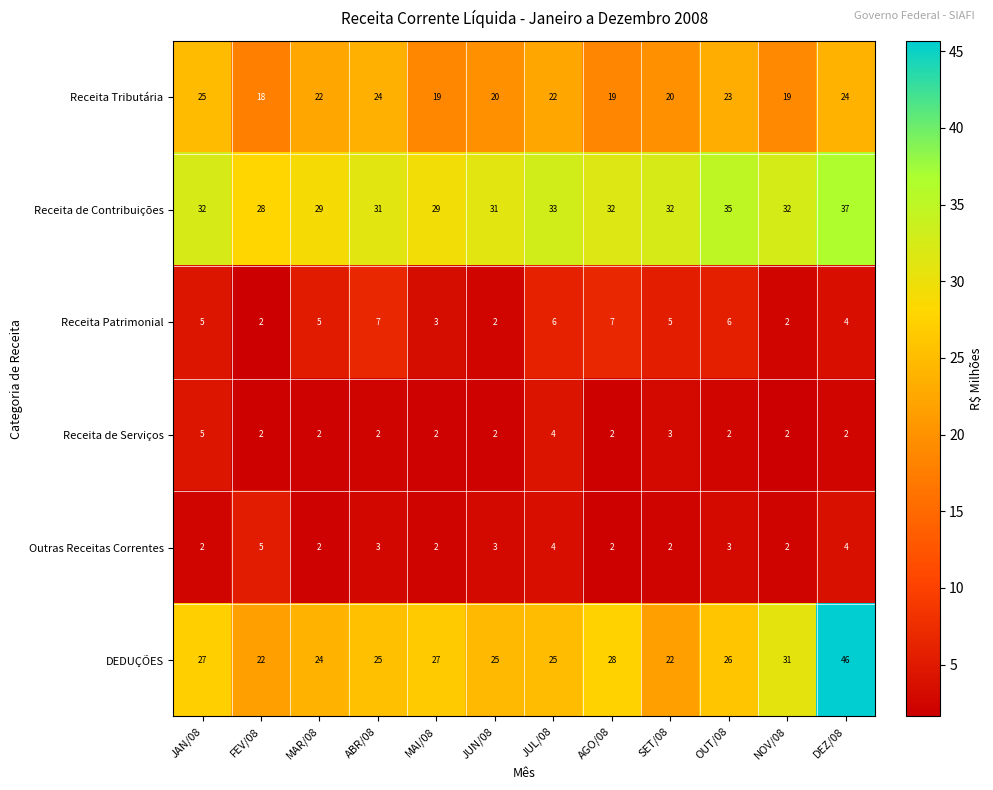

Between MAR/08 and DEZ/08, which series saw the biggest shift?

DEDUÇÕES